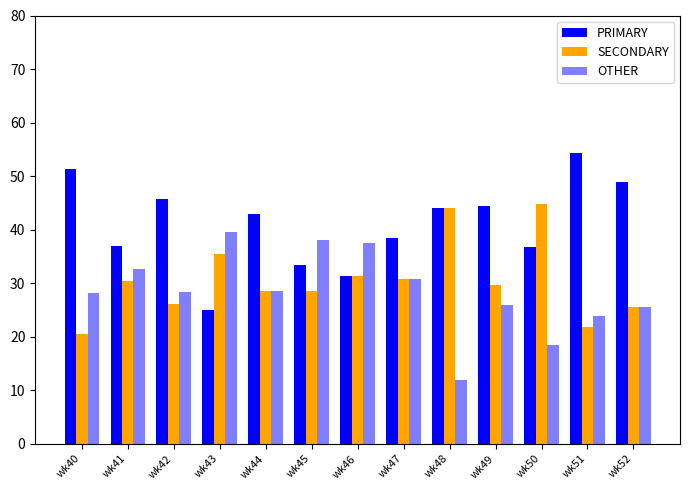

How many values in the PRIMARY series are below 42?

6